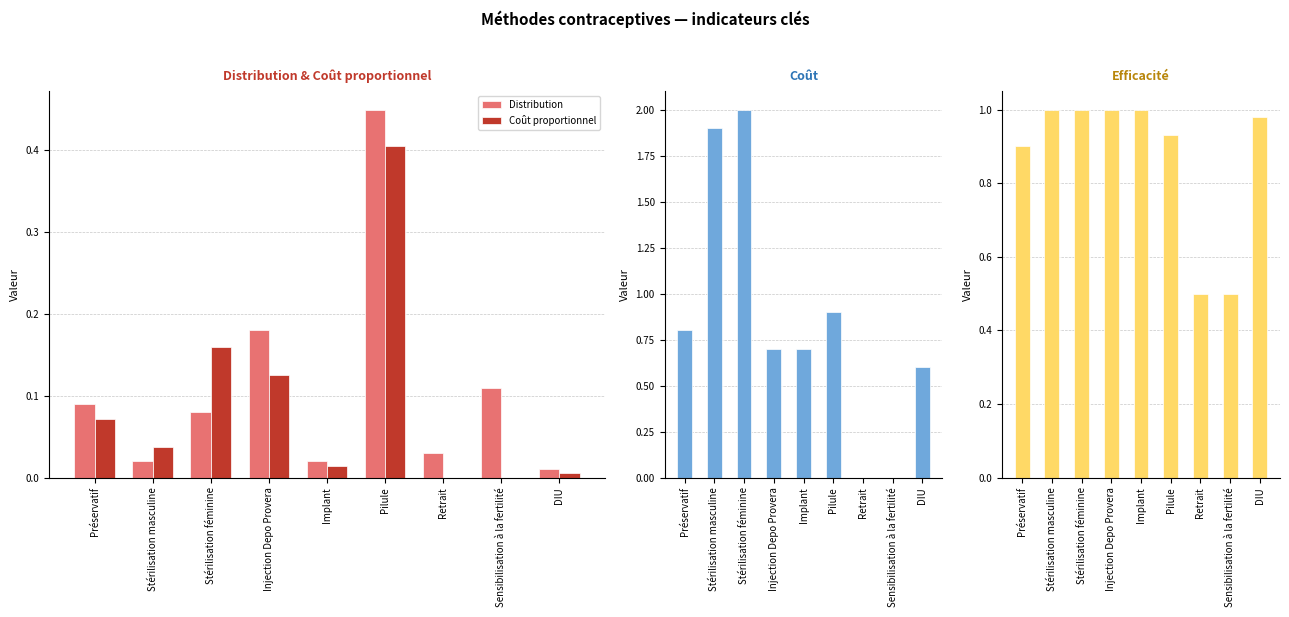

Are the bars horizontal?

No